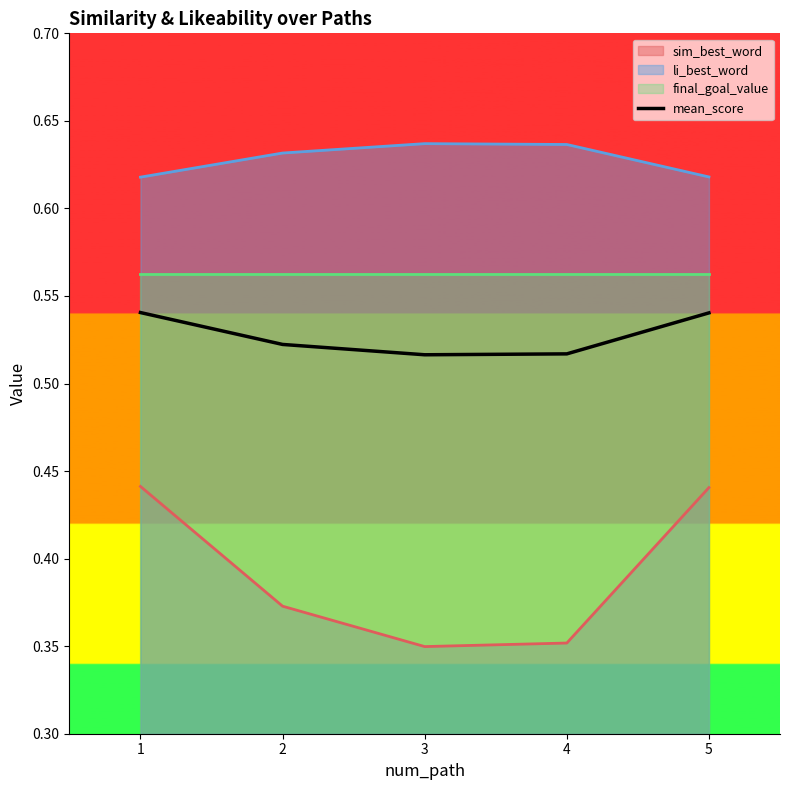

At which category does the data reach its first local valley?

3